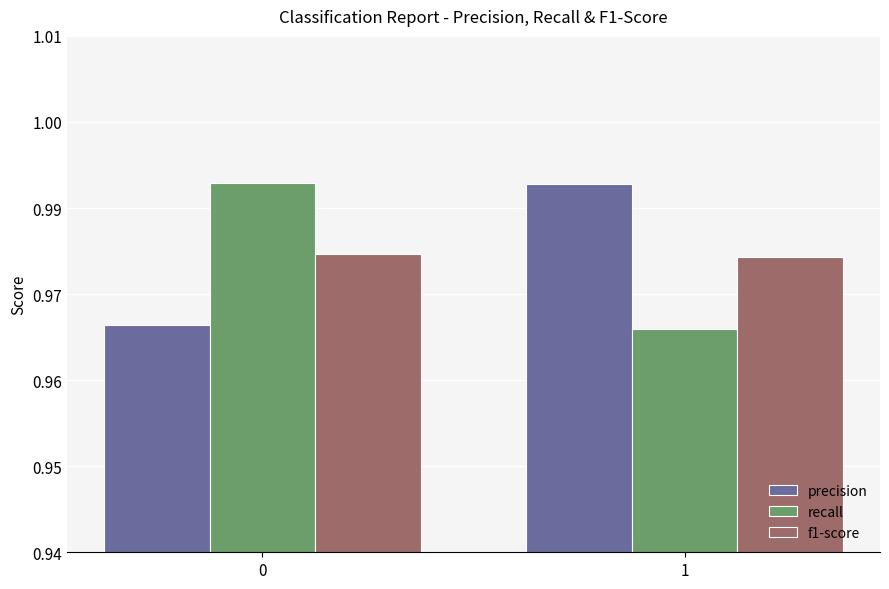

The value of f1-score at 1 is 1.0. True or false?

True